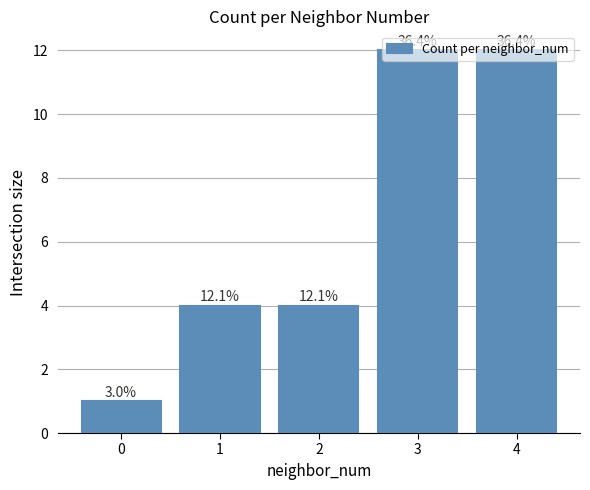

Does the chart contain any negative values?

No